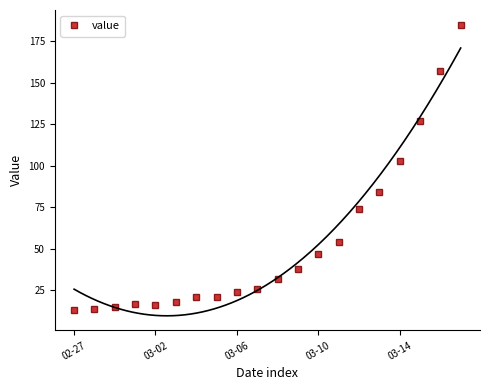

At which label is value closest to 99?

03-14